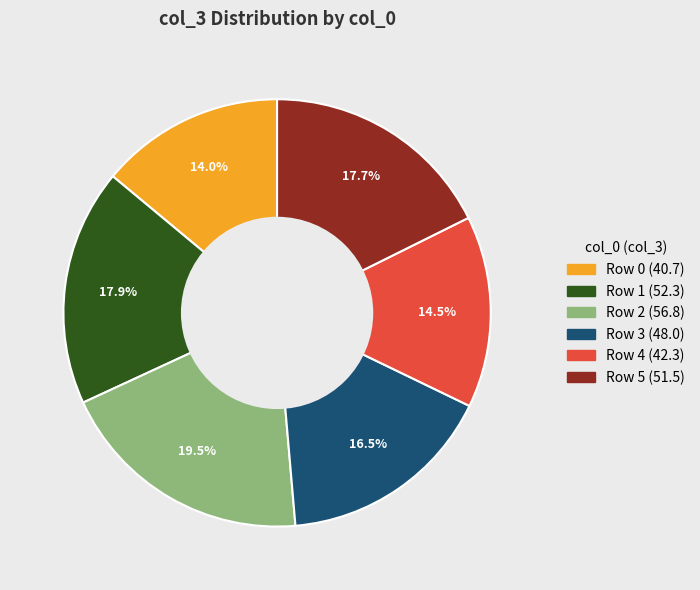

Is there any slice that represents more than half of the pie?

No